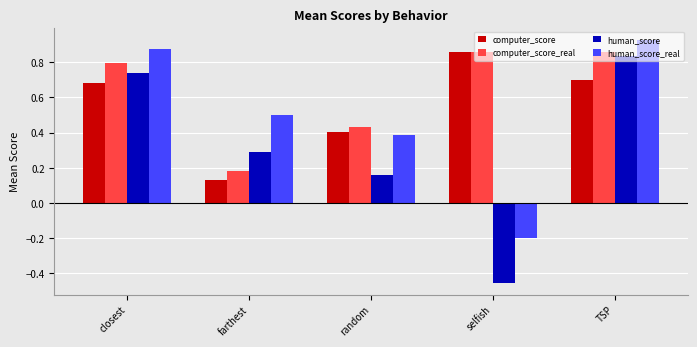

Is it true that human_score_real equals 0.4 at random?

True